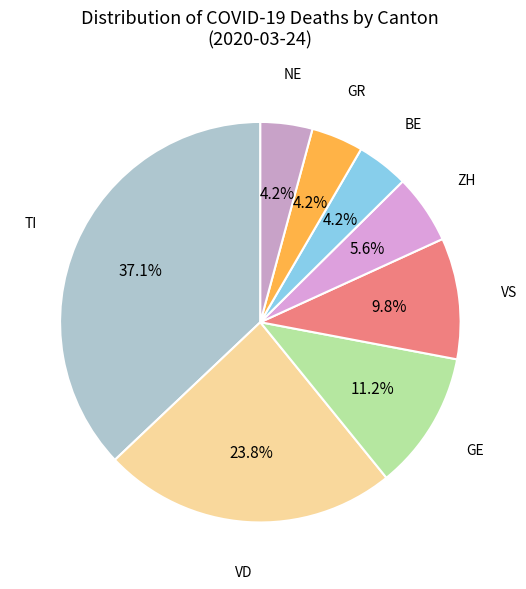

Is there a majority slice in this chart?

No